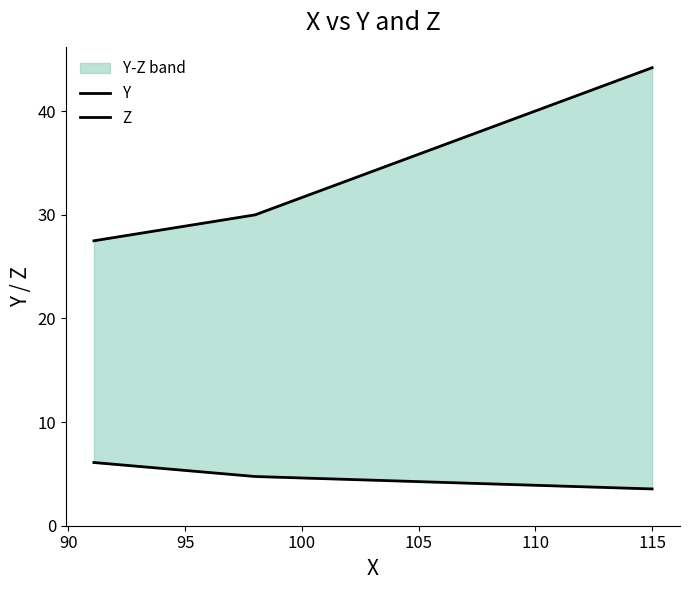

What is the difference between the maximum and minimum values in the Z series?

2.5